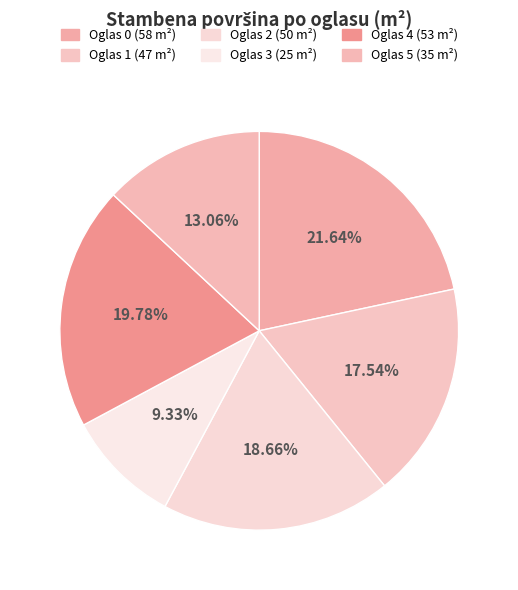

How many segments does this pie chart have?

6